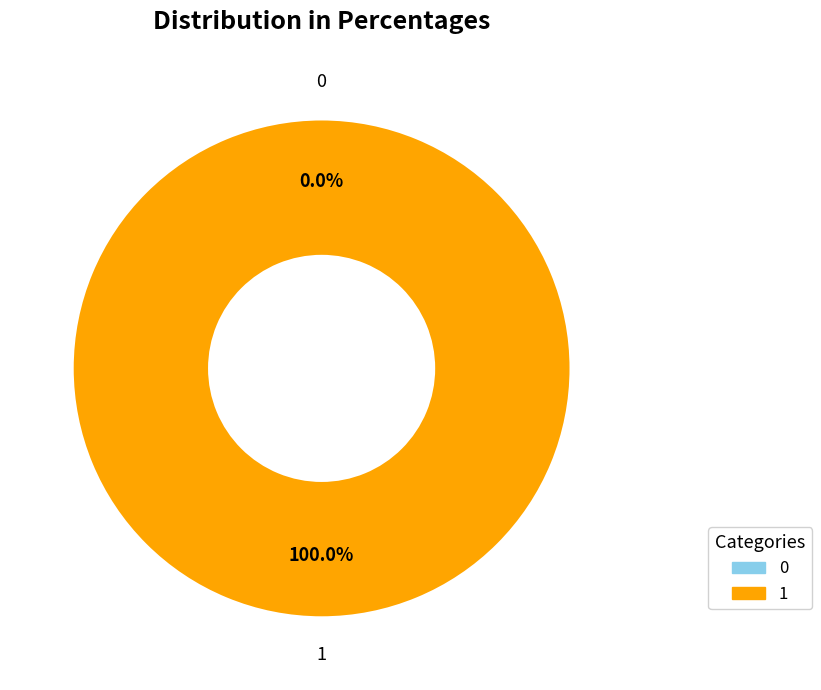

What is the total percentage of 1 and 0?

100.0%